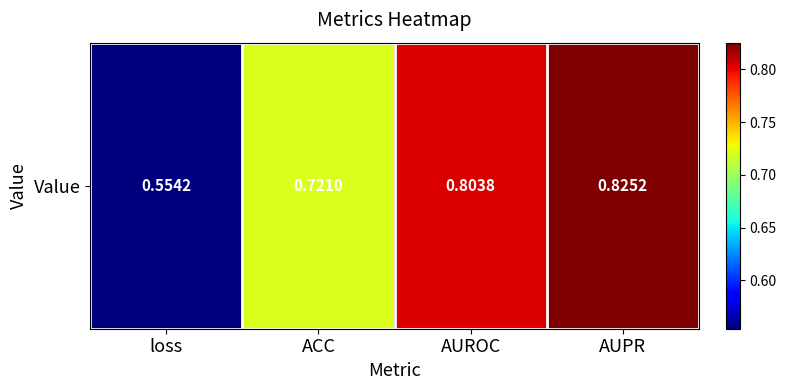

What is the greatest value displayed?

0.8